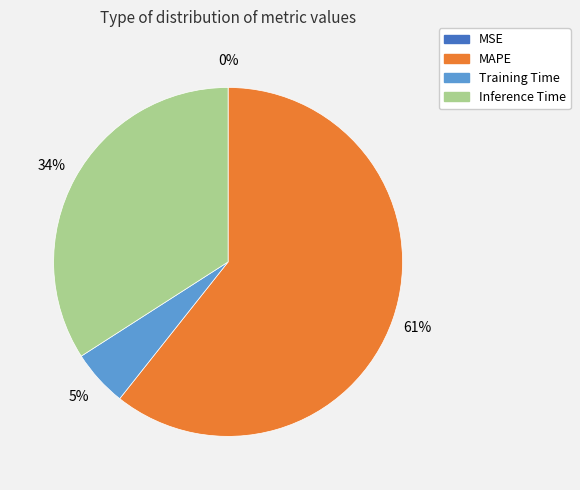

The Inference Time slice represents 34% of the pie. True or false?

True